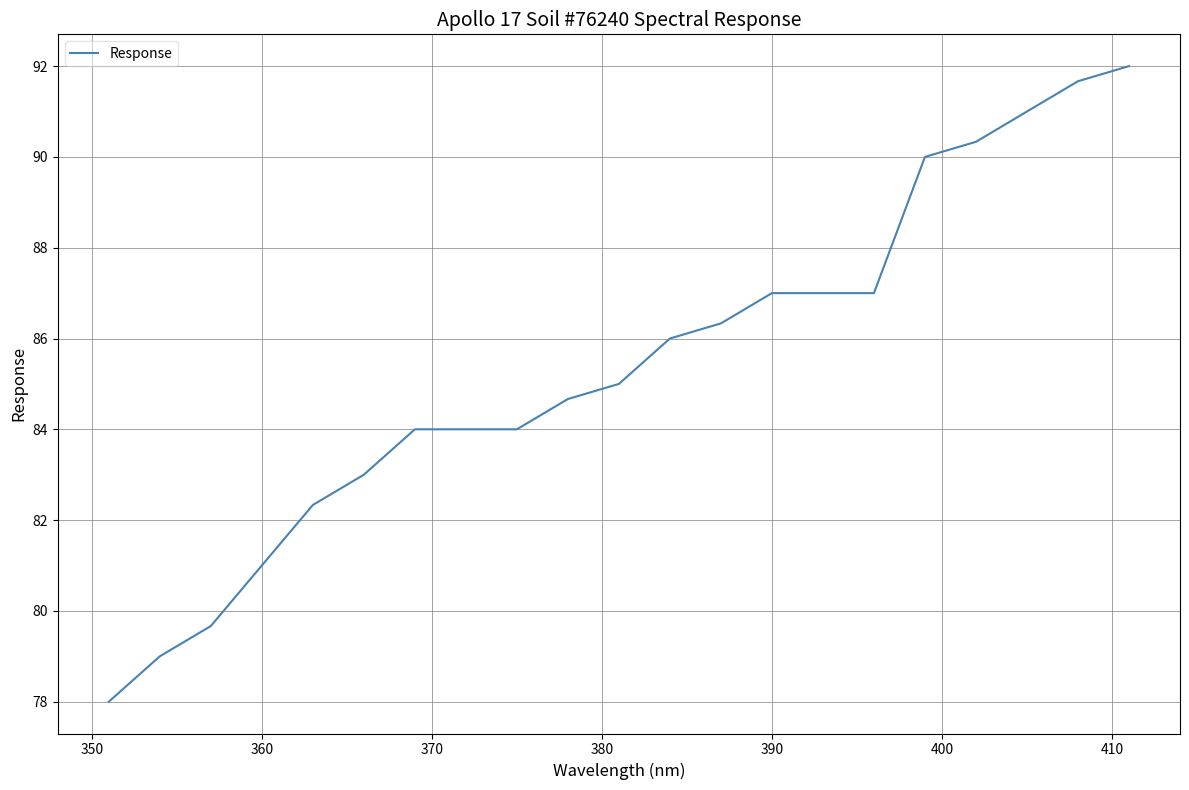

What is the difference between the maximum and minimum values?

14.0